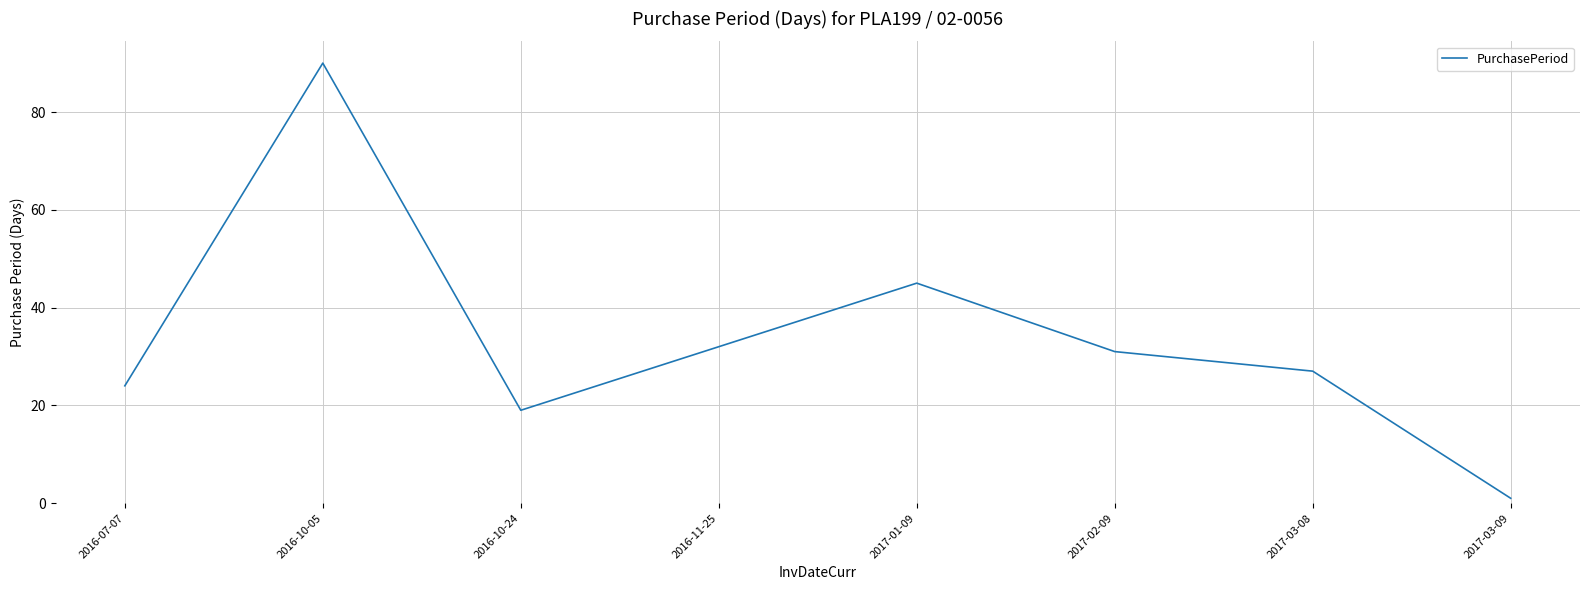

What is the change in value from 2016-10-05 to 2016-11-25?

-58